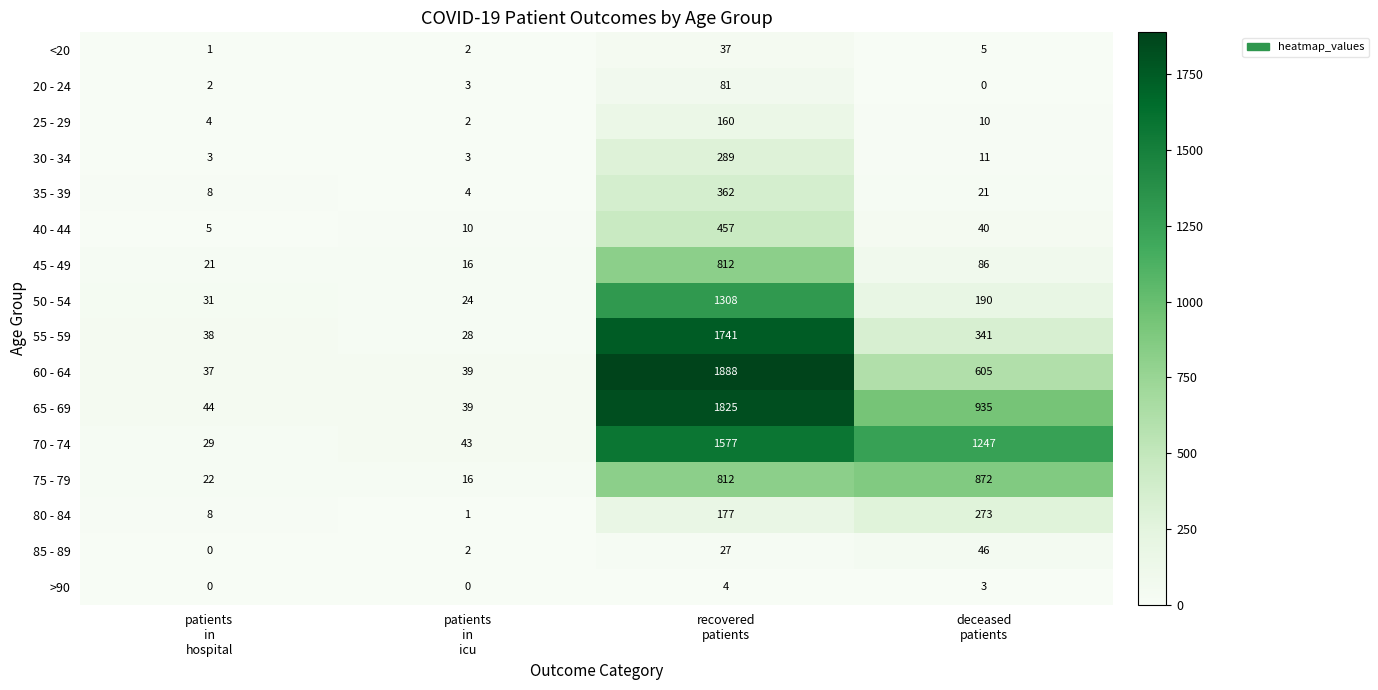

What is the sum of all 30 - 34 values?

306